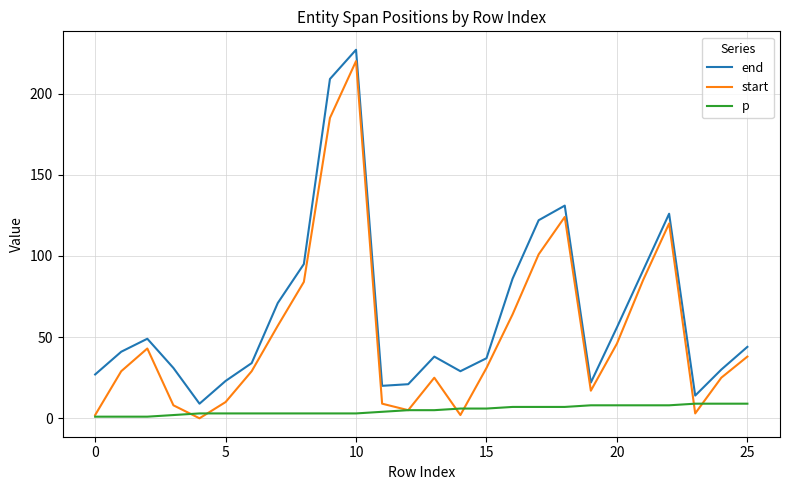

Which series has the largest total across all categories?

end